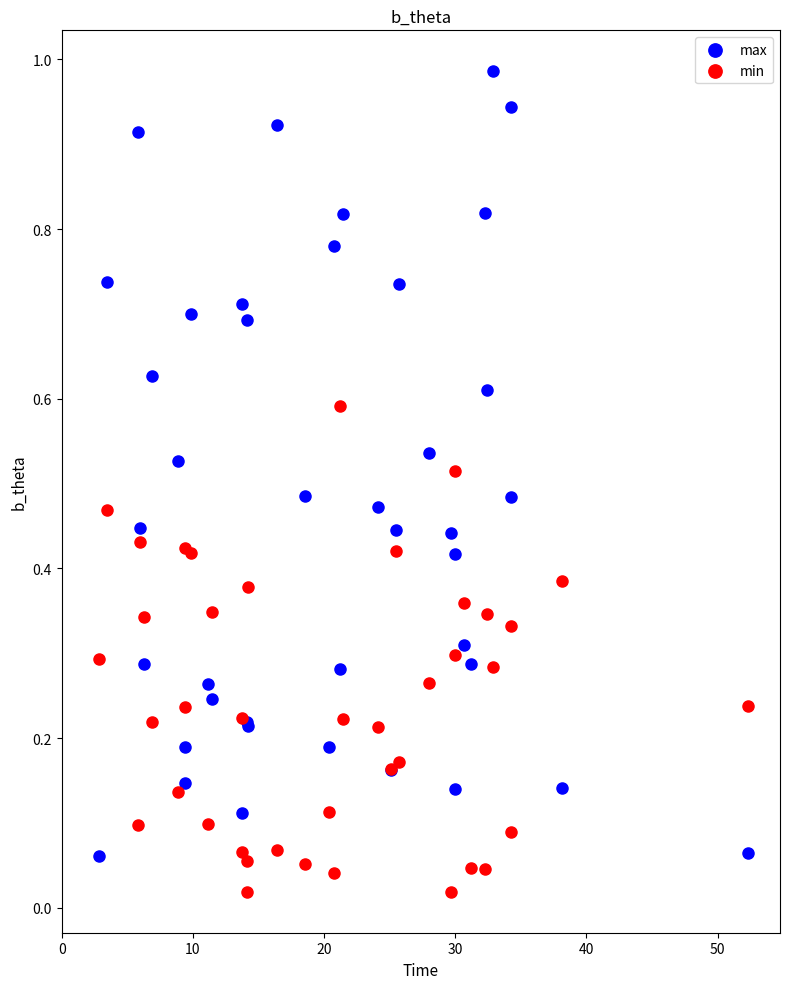

Which series reaches the maximum Y coordinate?

max